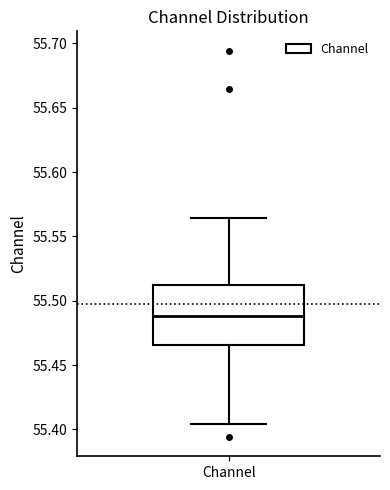

Where is the lower edge of the box for Channel on the y-axis? The values are not printed on the chart, so give them approximately, as read against the axis.

55.465